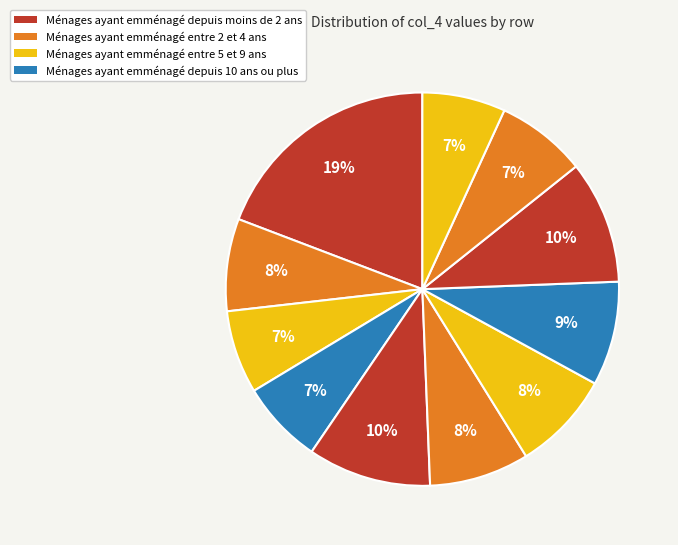

Count the number of slices in the pie.

11